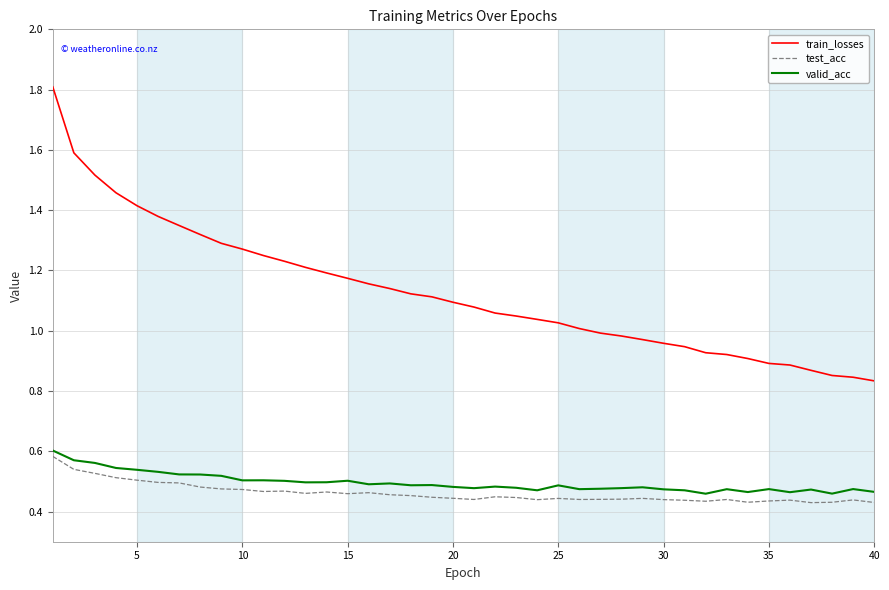

Which series has the largest total across all categories?

train_losses